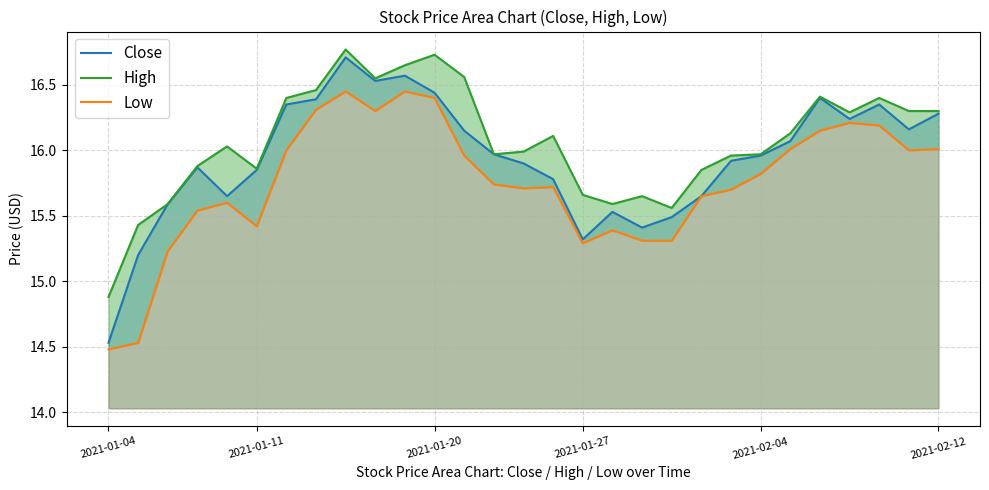

True or false: High has a value of 5.4 at 21.

False